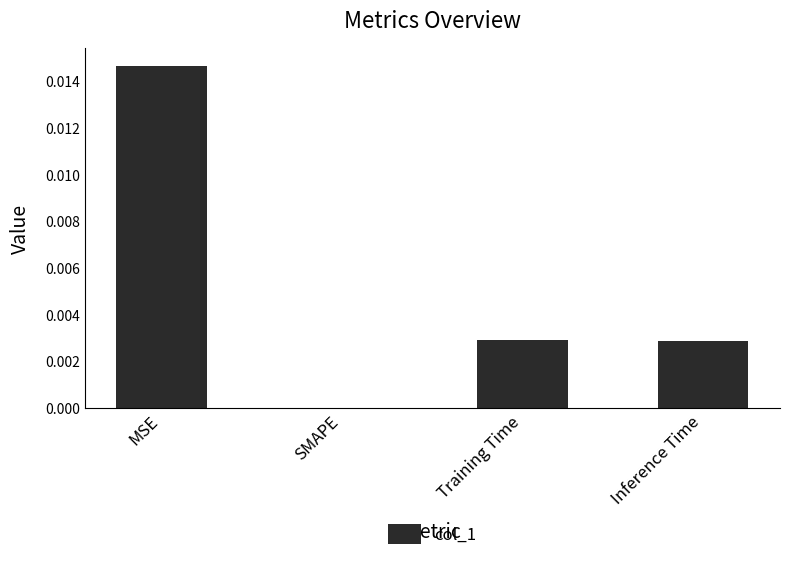

Which category has the highest value across all series?

MSE